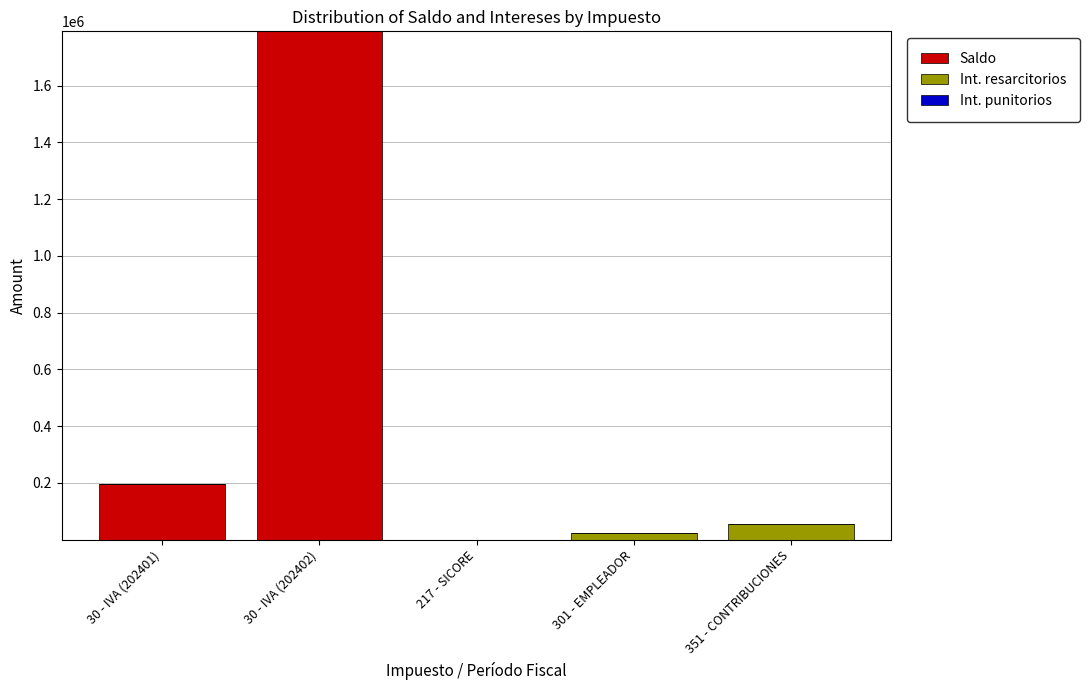

Is it true that Saldo equals 194592.6 at 30 - IVA (202401)?

True